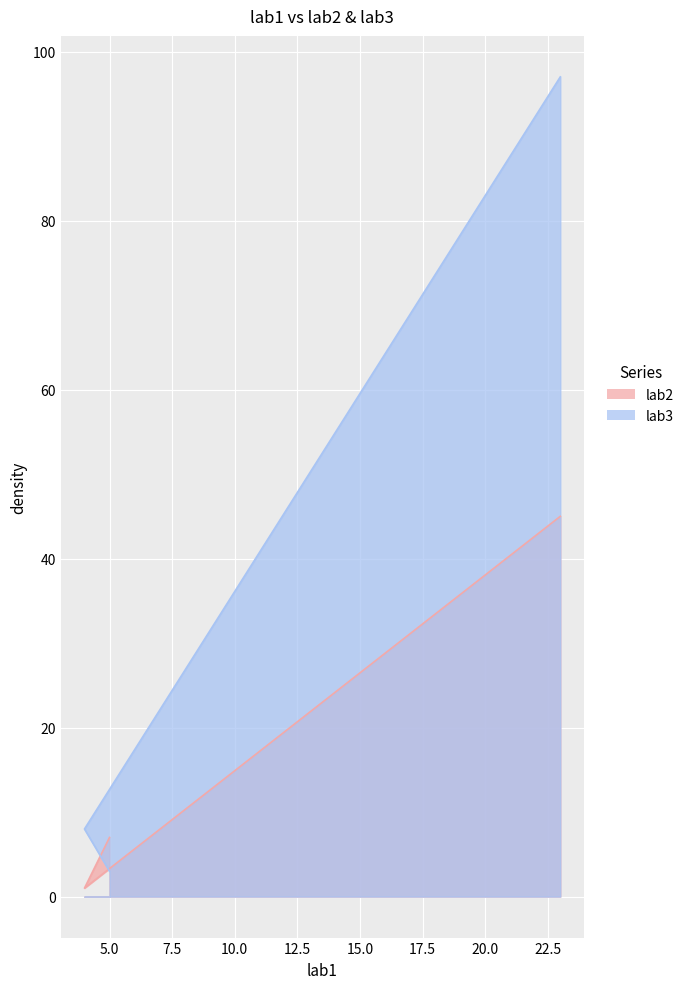

What is the sum of all lab2 values?

53